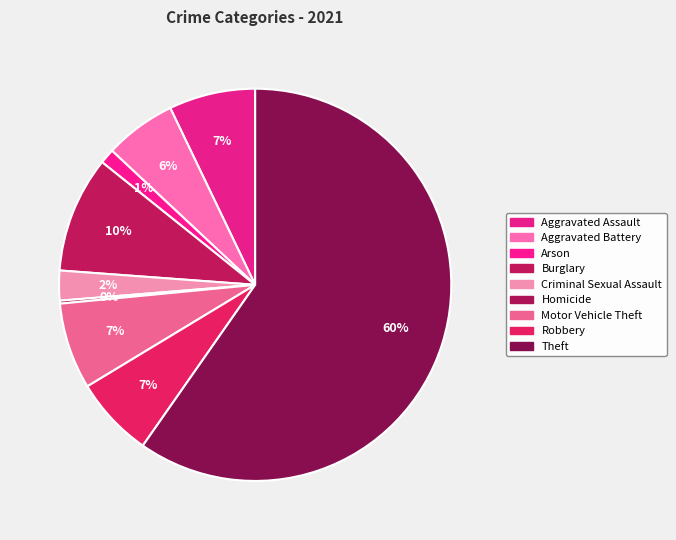

Is the sum of Motor Vehicle Theft and Robbery greater than half?

No